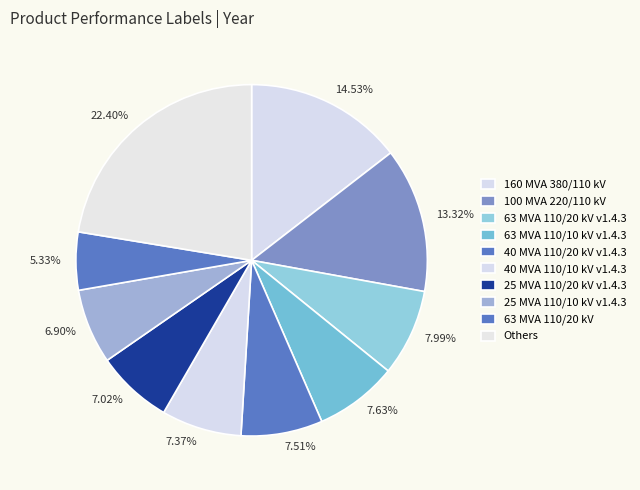

Is there any slice that represents more than half of the pie?

No